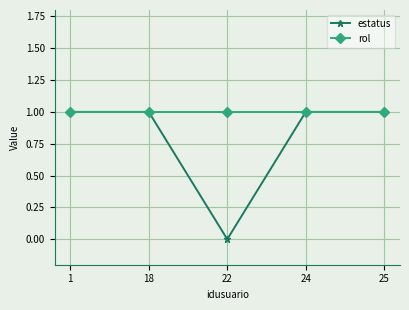

List the series in order of their overall mean, lowest first.

estatus, rol